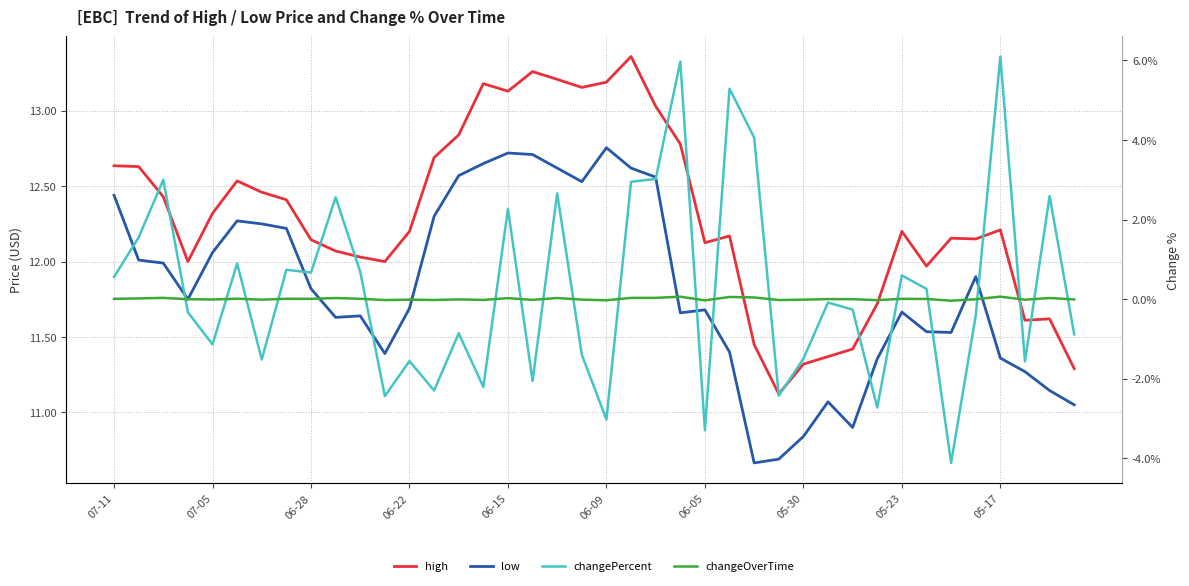

How many series are shown in this chart?

4